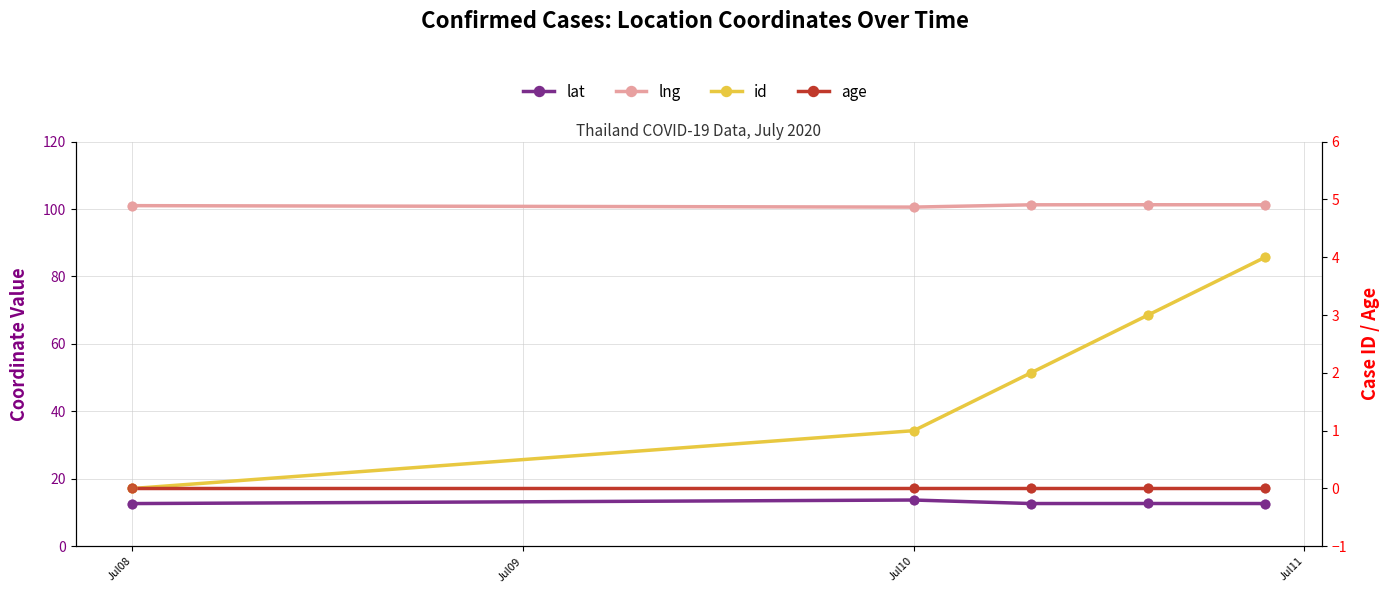

Which series contains the lowest Y value?

id